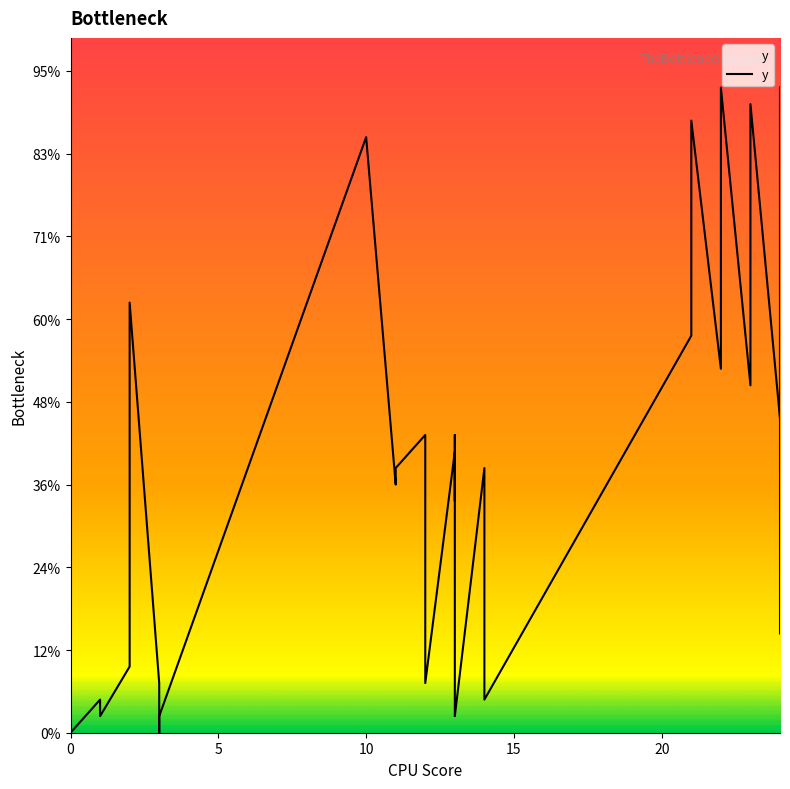

Count the number of data series in this chart.

1